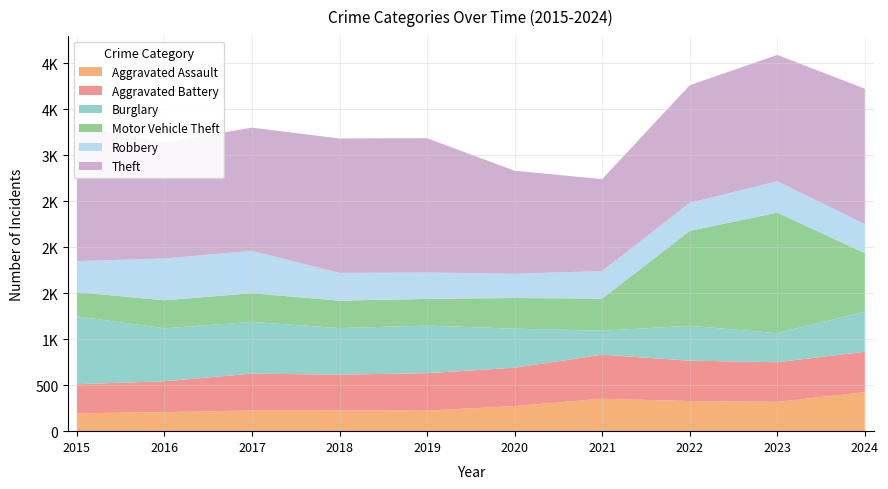

Reading right to left, extract all data points from this chart.

Aggravated Assault: 424	318	327	352	273	223	225	225	206	194
Aggravated Battery: 439	431	439	479	416	407	389	400	336	316
Burglary: 436	316	379	261	425	517	506	562	576	738
Motor Vehicle Theft: 636	1310	1031	348	333	290	298	312	304	263
Robbery: 315	340	304	300	263	287	301	460	454	337
Theft: 1471	1373	1279	998	1120	1459	1461	1339	1259	1474